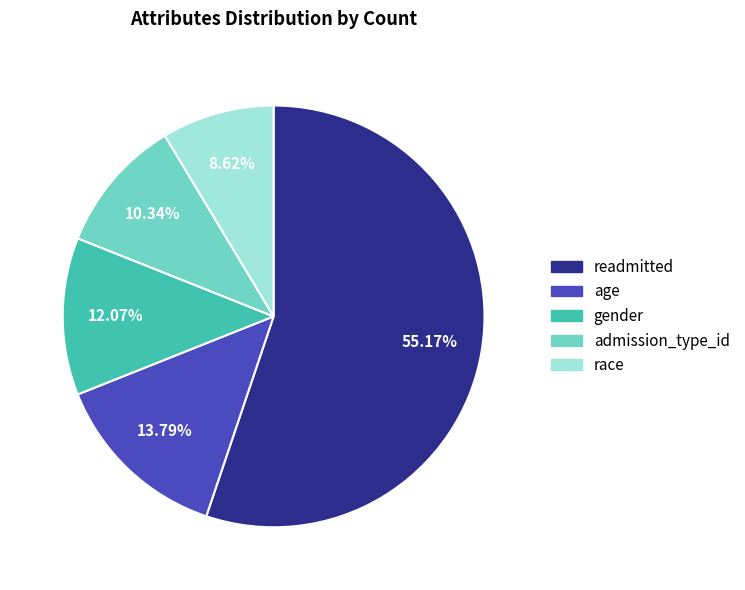

What percentage is the age slice, to the nearest percent?

14%